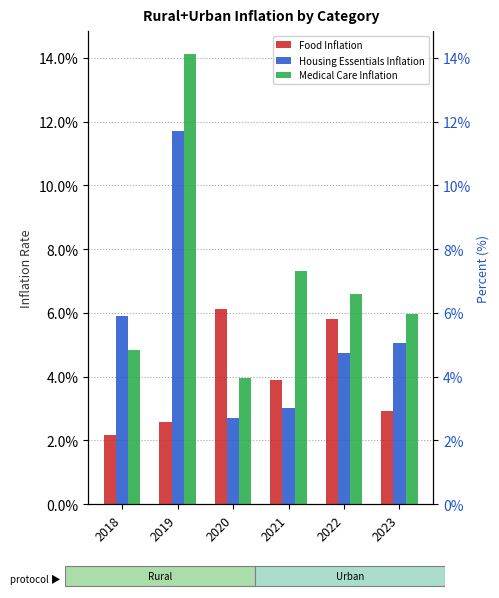

What is the average value of the Housing Essentials Inflation series?

0.1